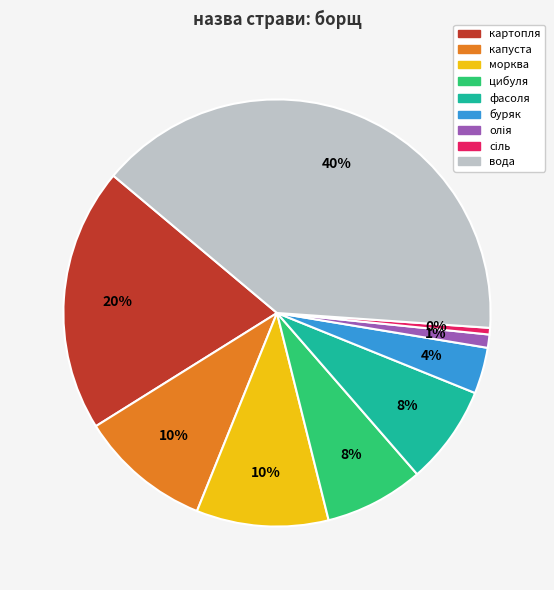

How many segments does this pie chart have?

9